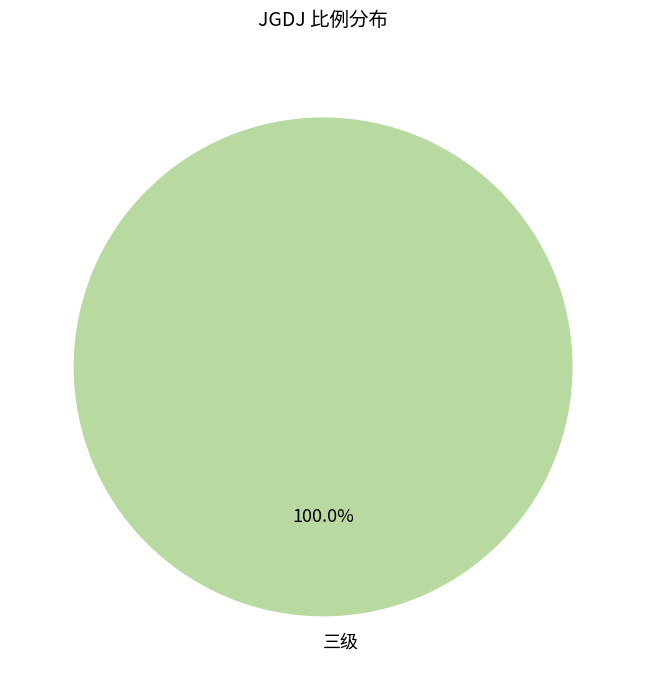

How many segments does this pie chart have?

1